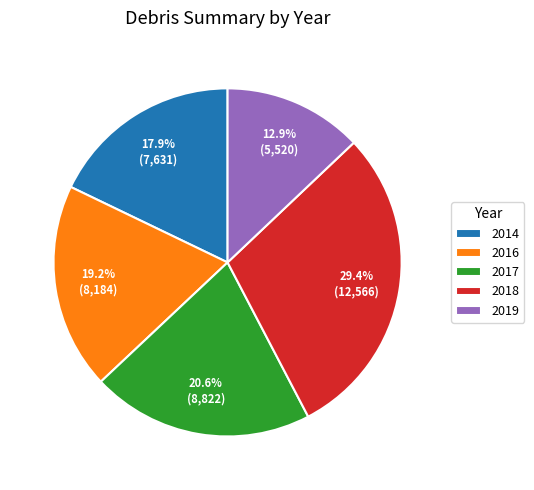

Is there any slice that represents more than half of the pie?

No